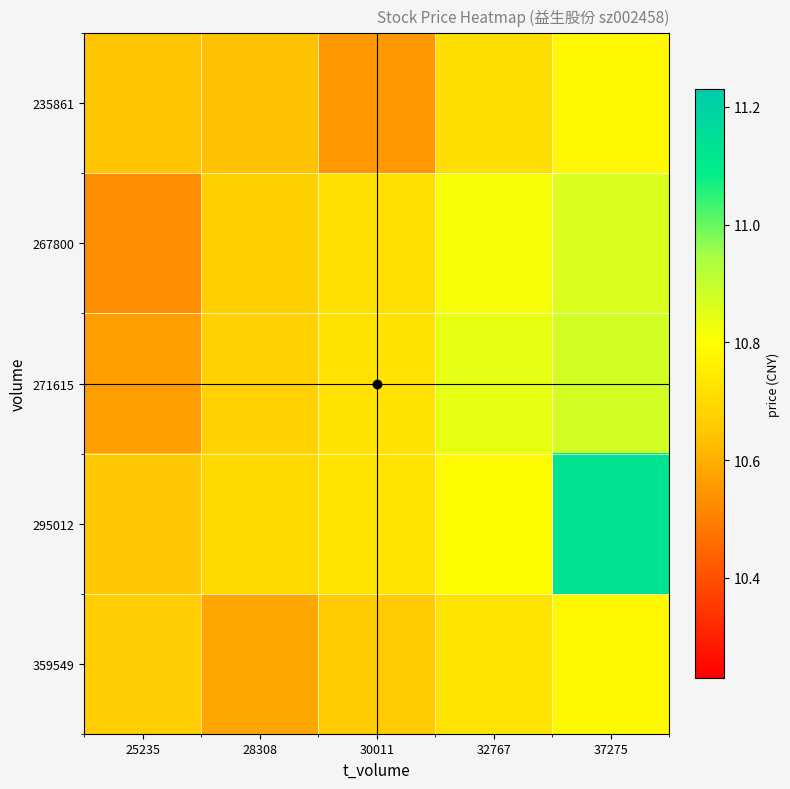

What is the difference between the highest and lowest values at 30011?

0.2